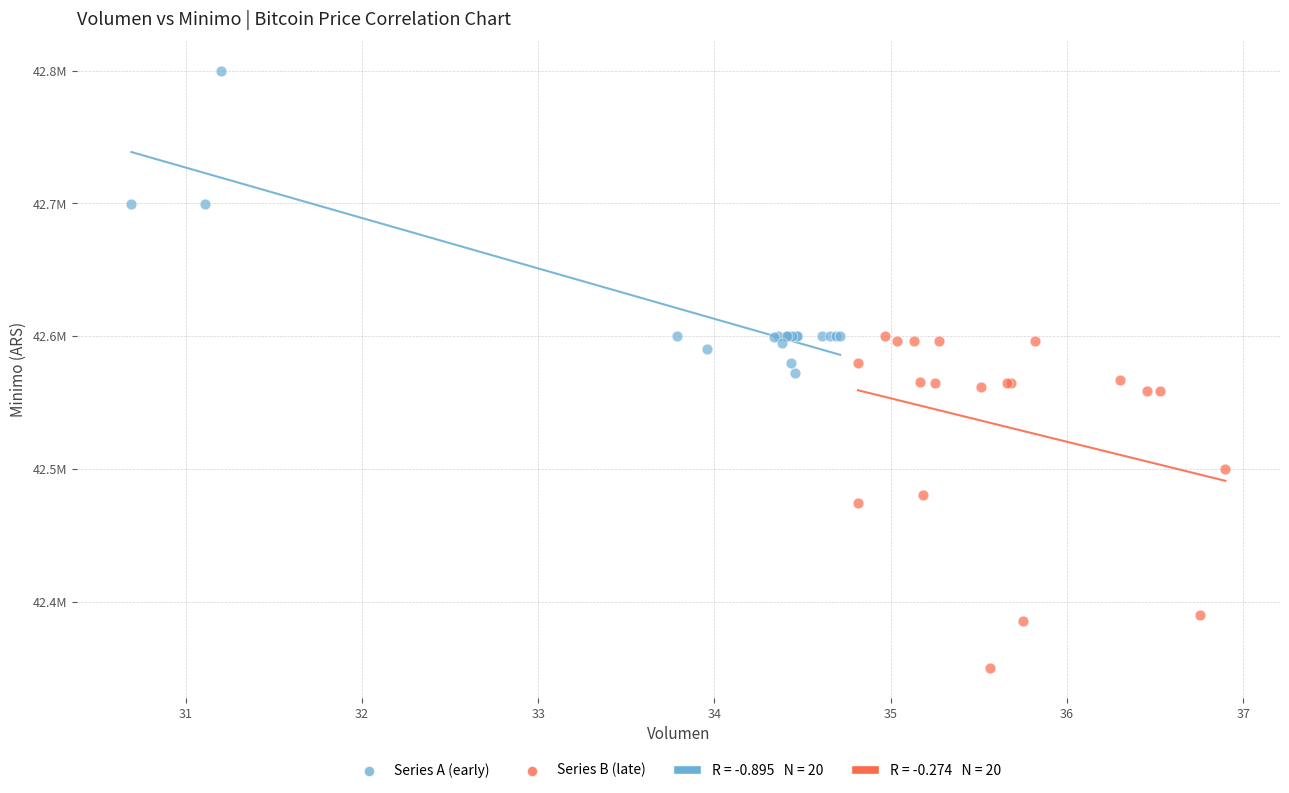

Which series reaches the minimum Y coordinate?

Series B (late)